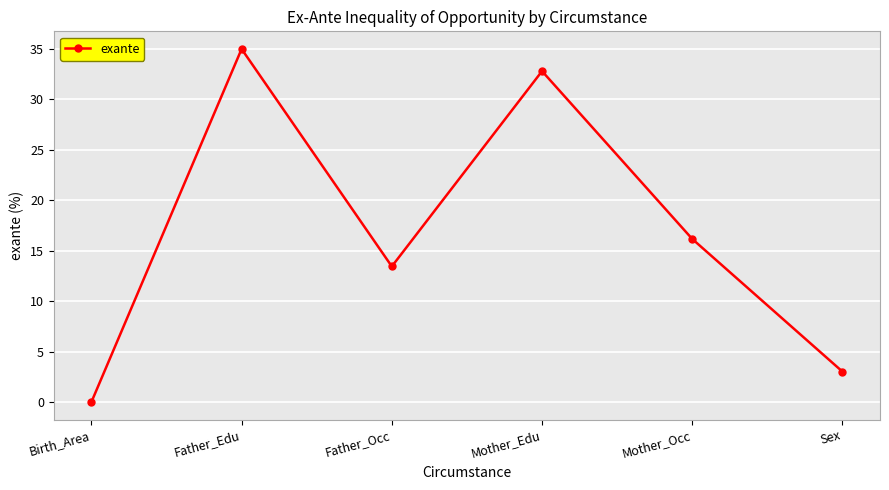

How many points are lower than both their immediate neighbors (excluding endpoints)?

1